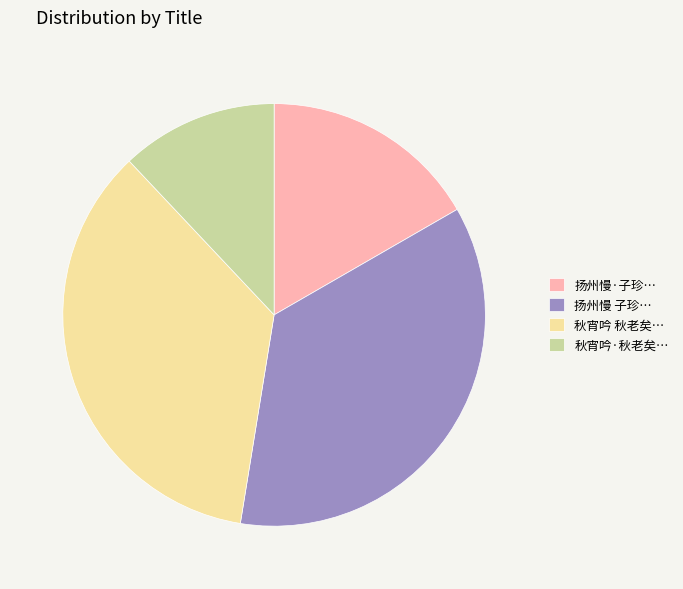

Does any single category account for the majority?

No